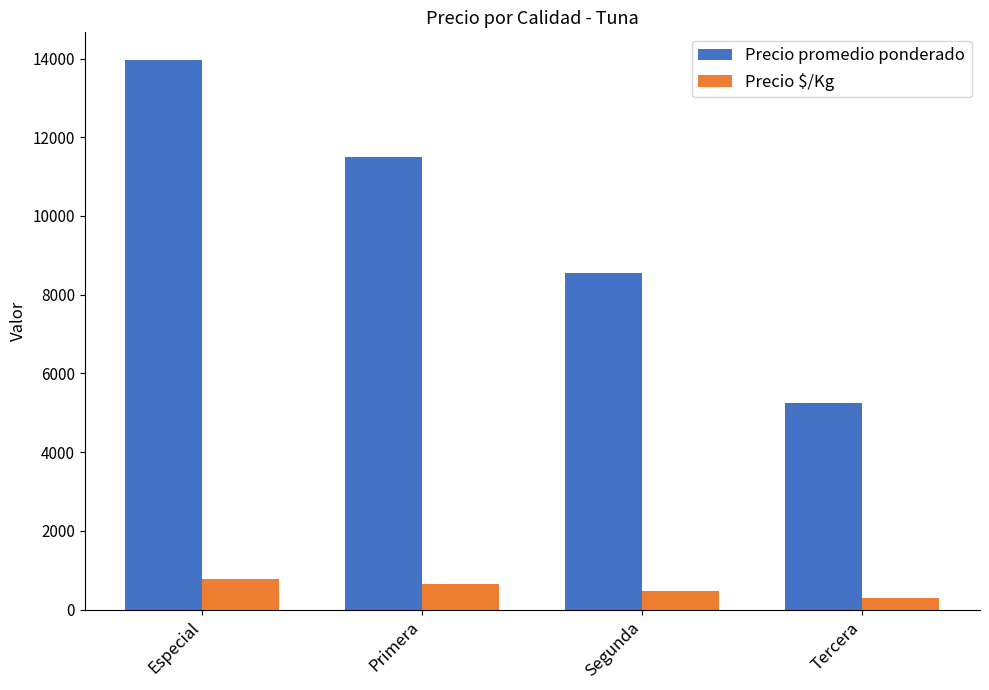

Rank the series by their maximum value, from highest to lowest.

Precio promedio ponderado, Precio $/Kg